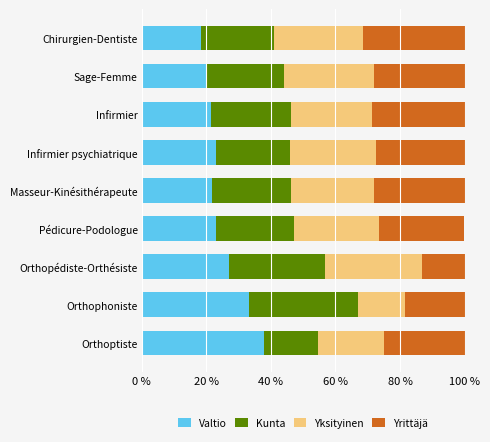

What is the total value across all series at Masseur-Kinésithérapeute?

100.0